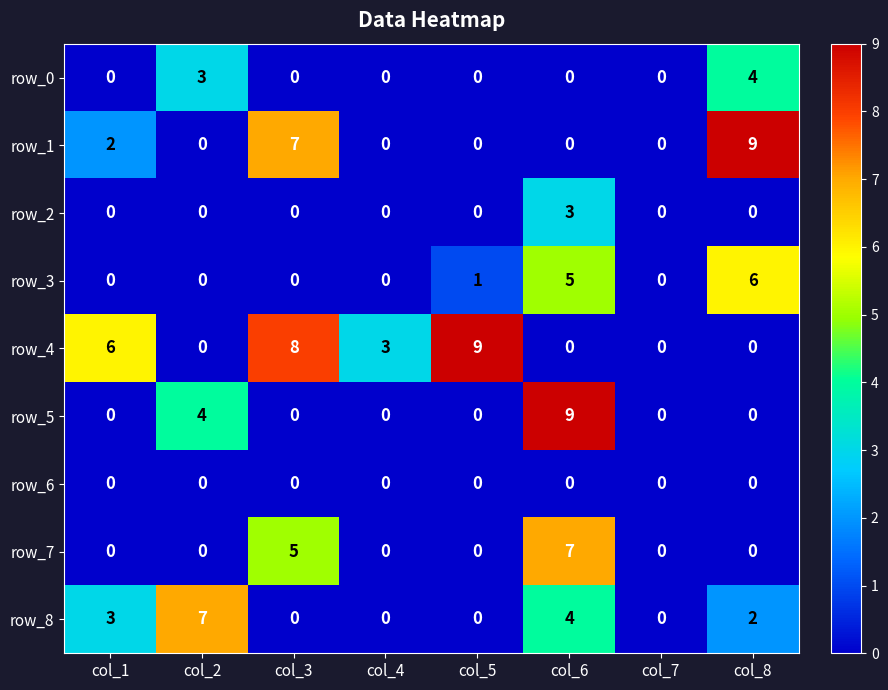

The row_0 series shows 0 at col_5. True or false?

True